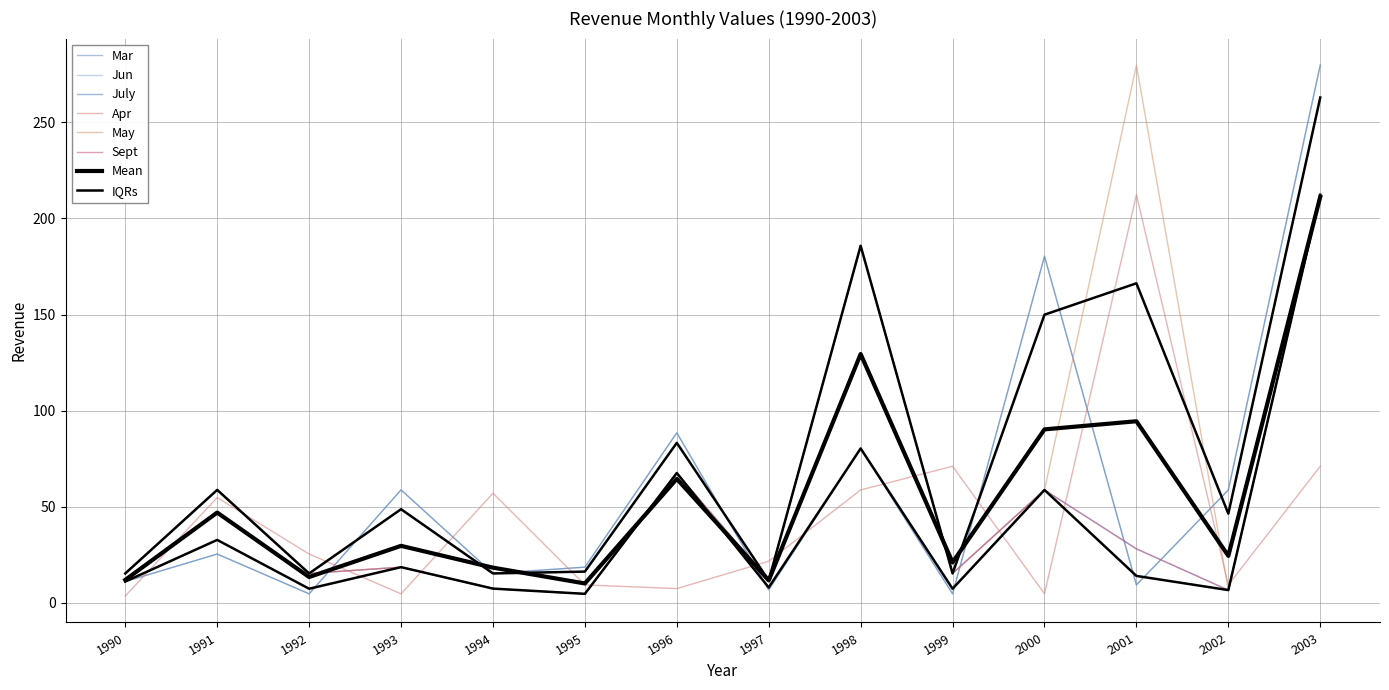

After their last crossing, which series has the higher values: Jun or Sept?

Jun